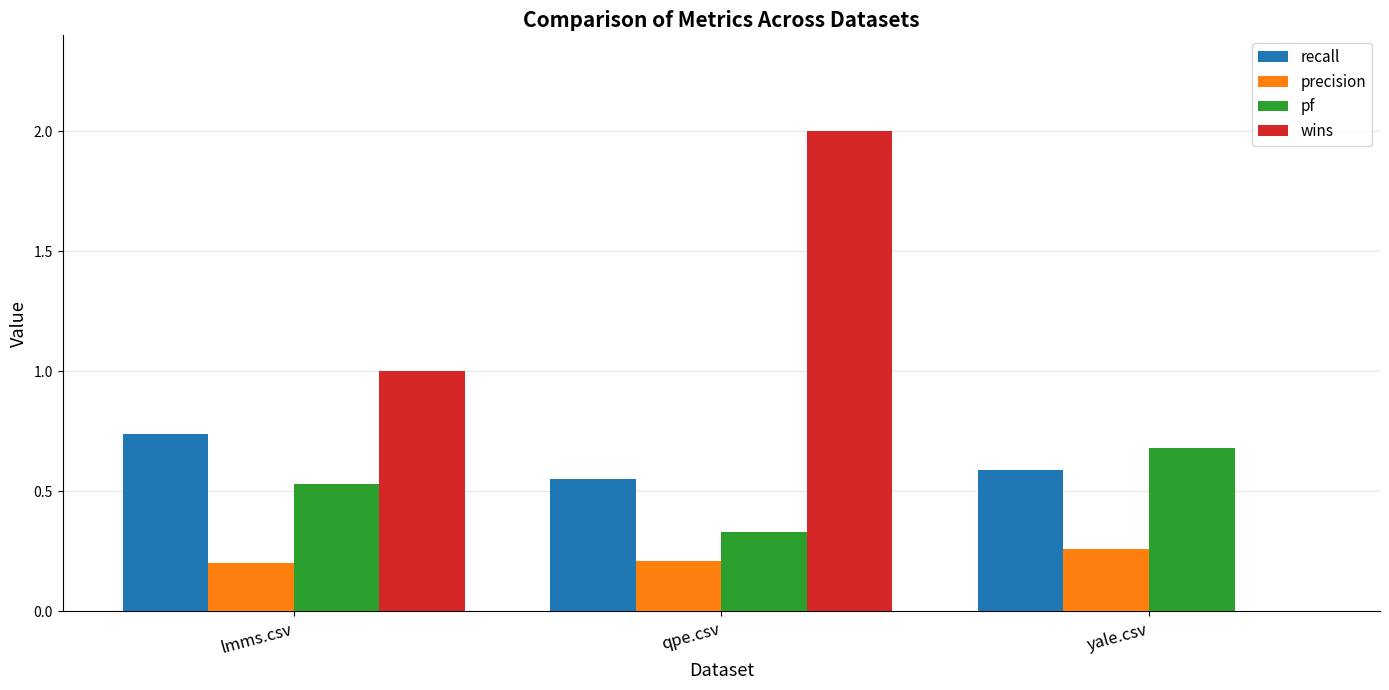

Is the value of recall at qpe.csv greater than the value of wins at yale.csv?

Yes